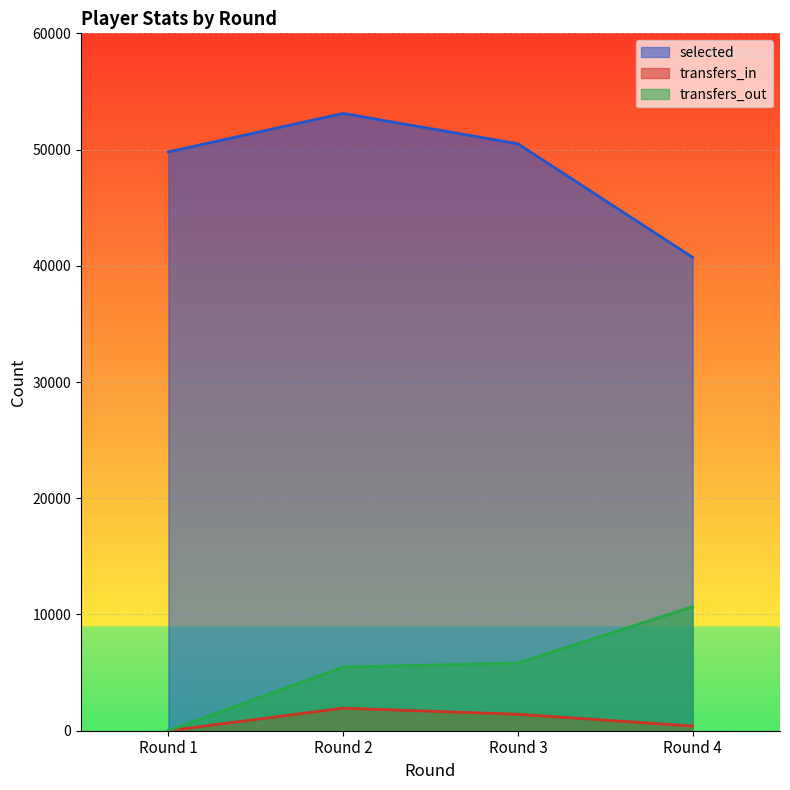

True or false: selected and transfers_in intersect in this chart.

False